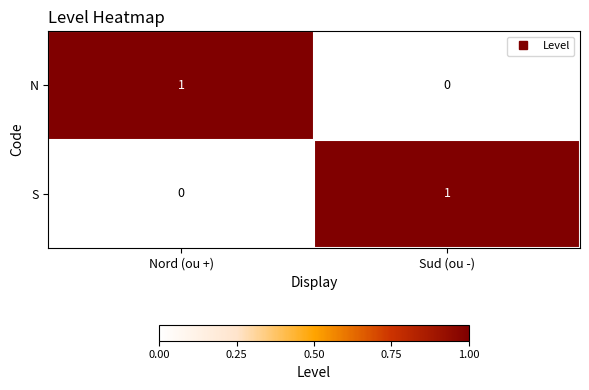

Where is N nearest to the value 0?

Sud (ou -)